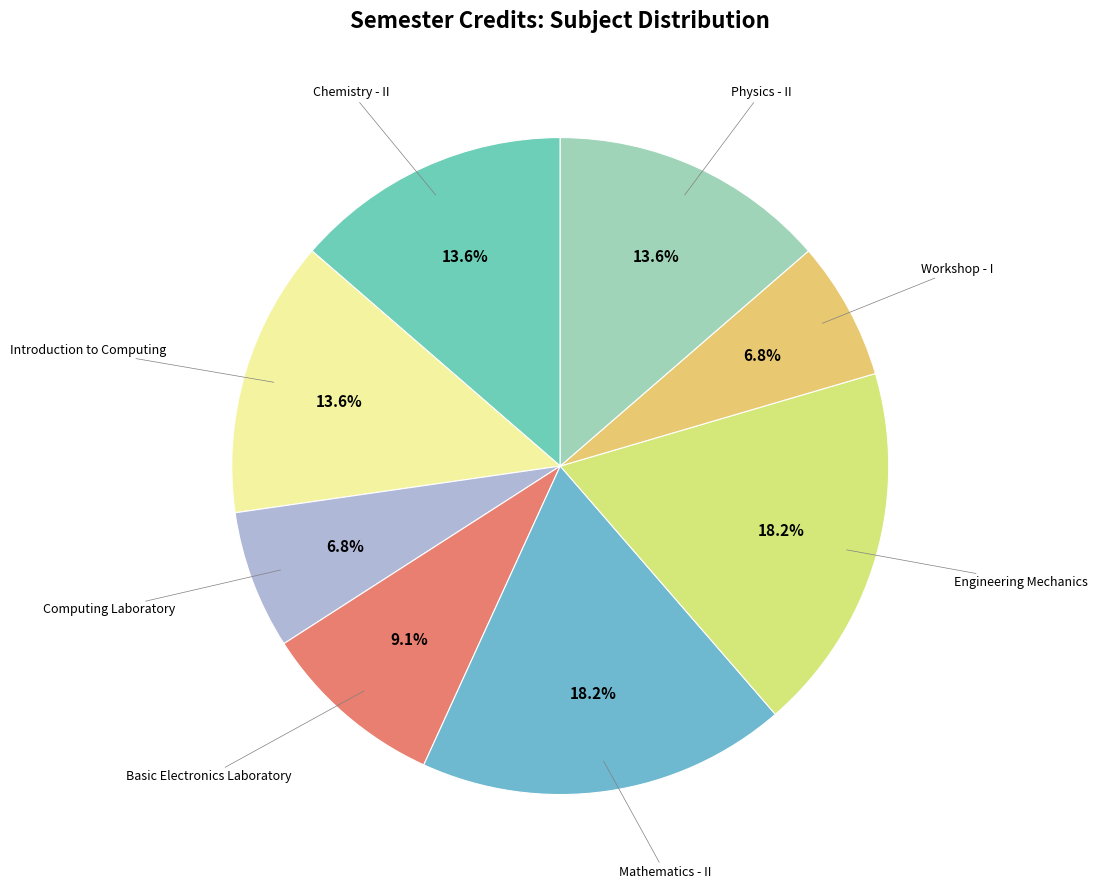

How many segments does this pie chart have?

8